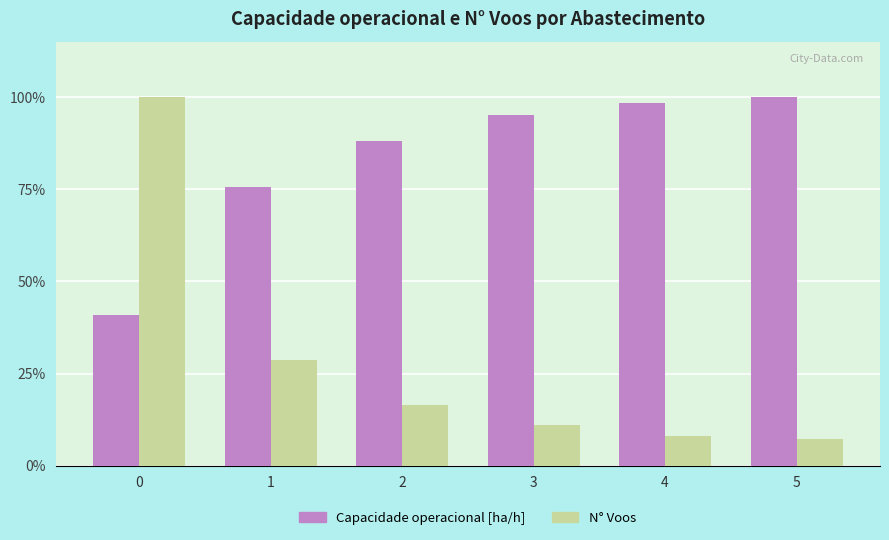

Reading left to right, what are all the values shown in this chart?

Capacidade operacional [ha/h]: 0=40.8	1=75.7	2=88.1	3=95.1	4=98.4	5=100.0
N° Voos: 0=100.0	1=28.8	2=16.5	3=11.0	4=8.0	5=7.3